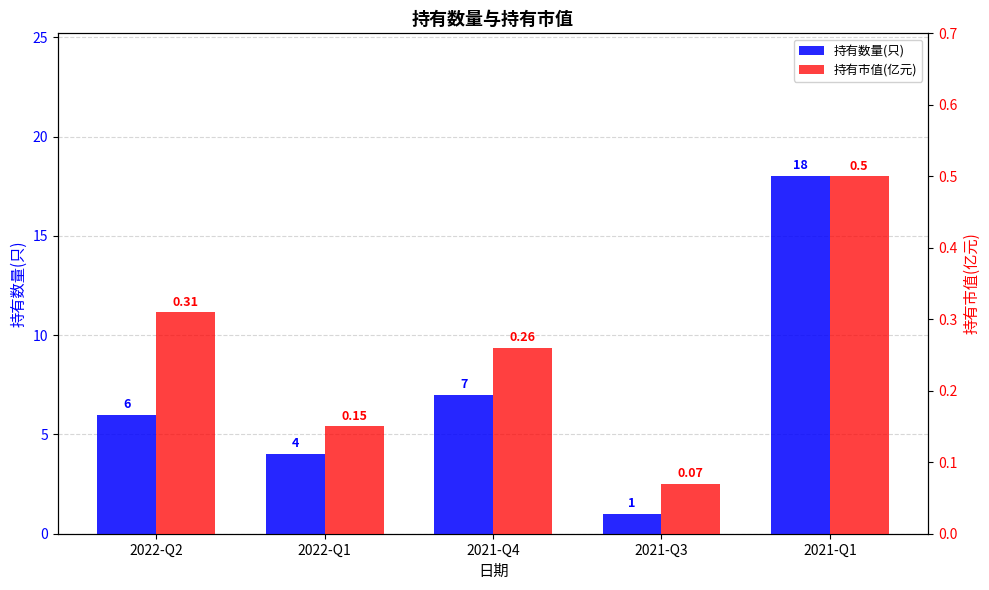

What is the difference between the second highest and minimum values in the 持有市值(亿元) series?

0.2